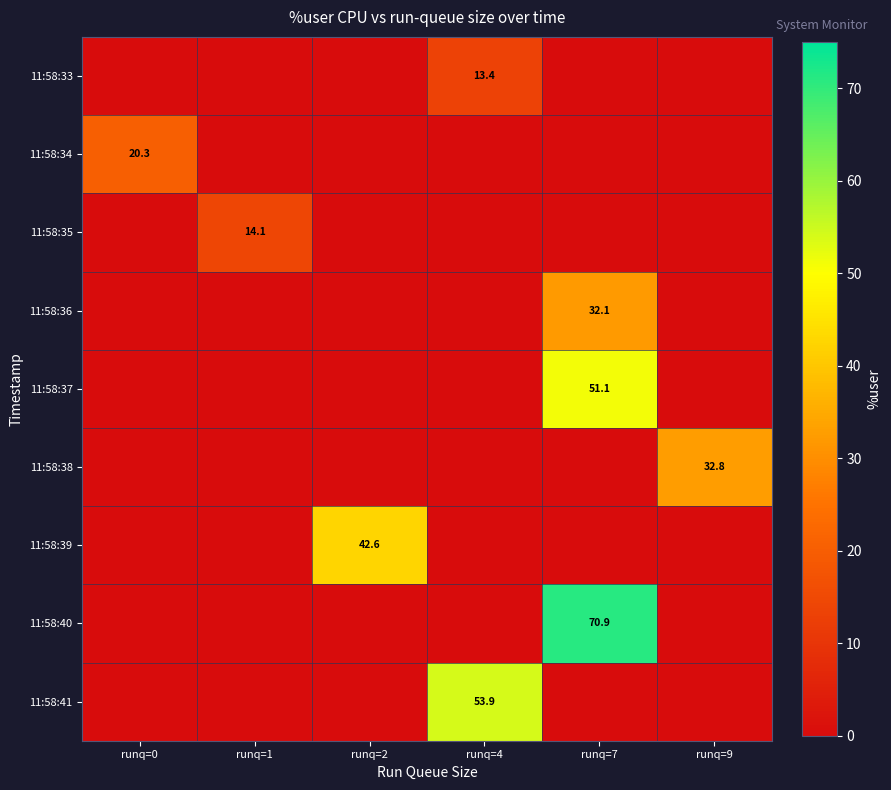

What is the difference between the highest and lowest values at runq=2?

42.6